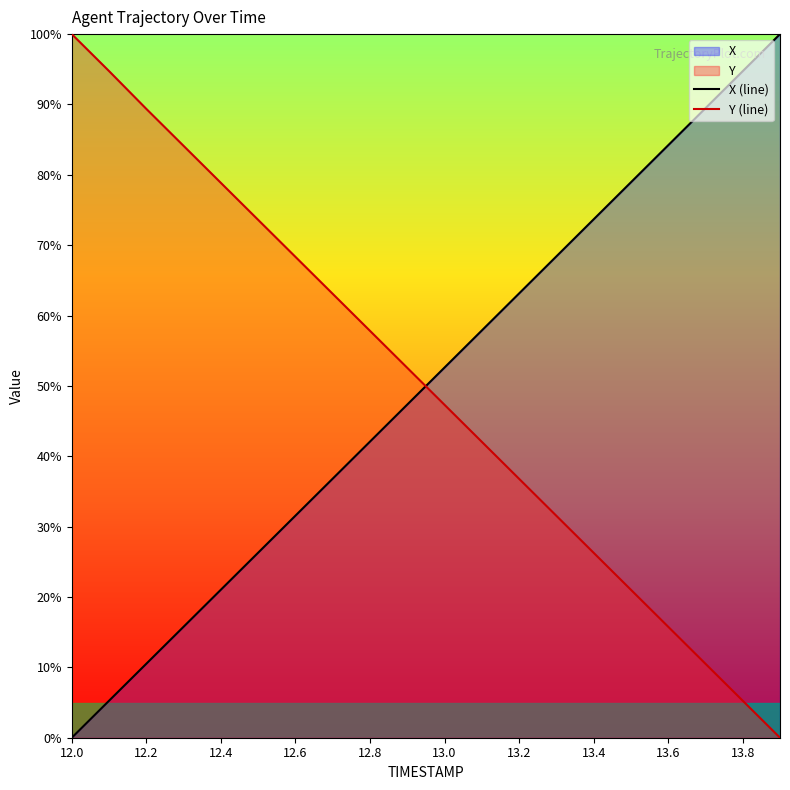

At 12.4, list the series in order from largest to smallest.

Y (line), X (line)